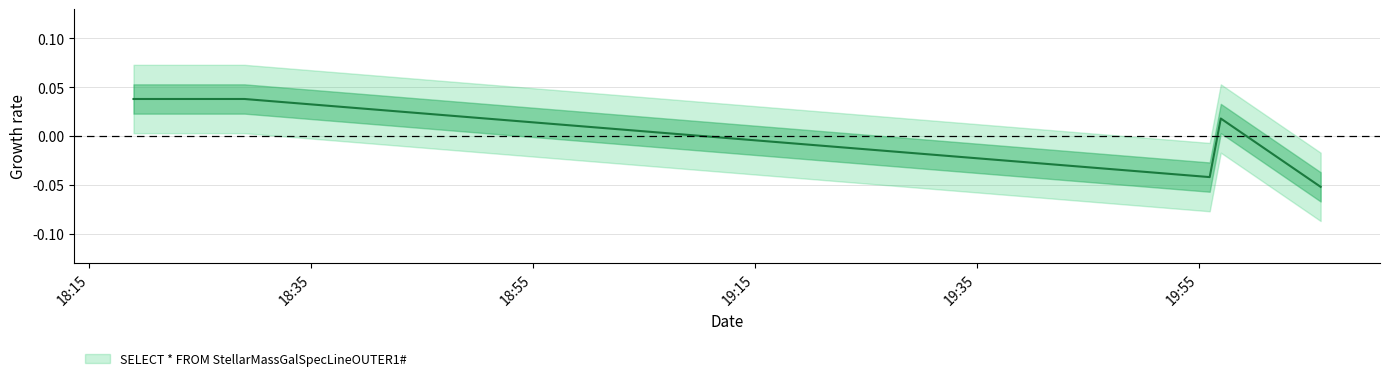

Is this an area chart (filled region under the line)?

No